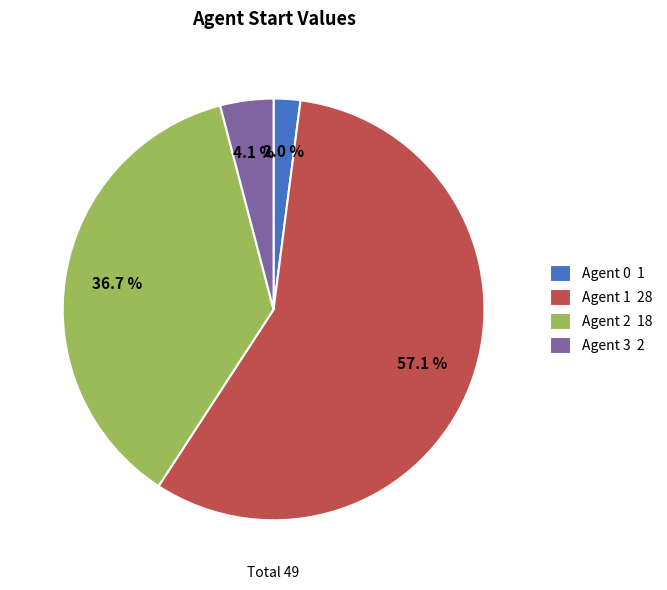

To the nearest percent, what portion does Agent 2 represent?

37%